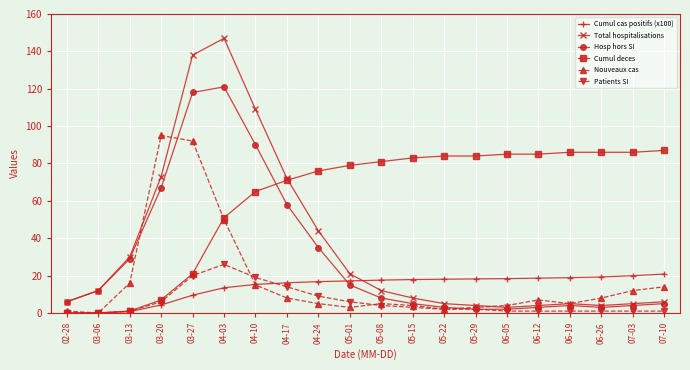

What is the difference between the maximum and minimum values in the Patients SI series?

26.0